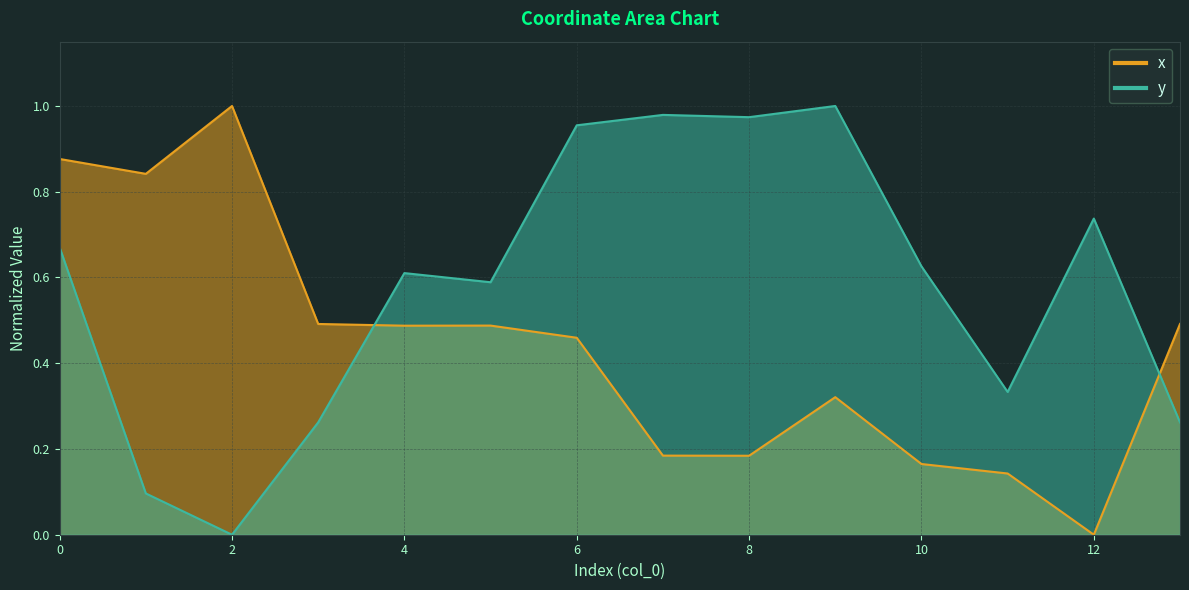

Read the x value at 2.

1.0